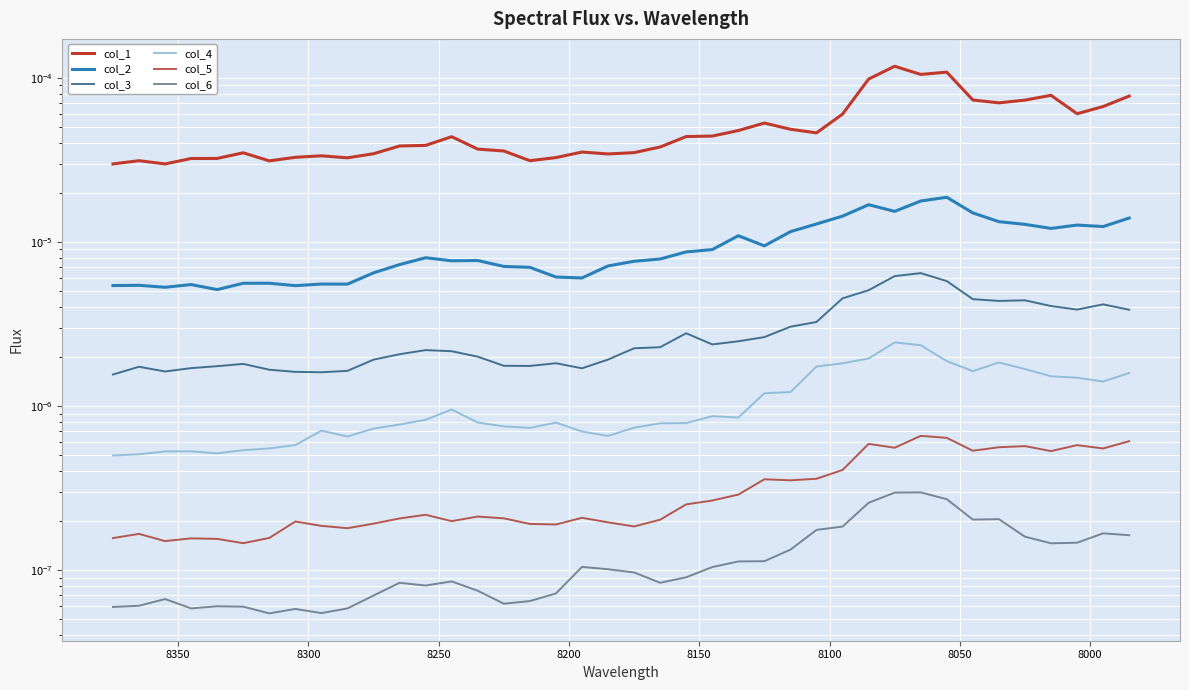

True or false: col_2 has a value of 0.0 at 27.

False